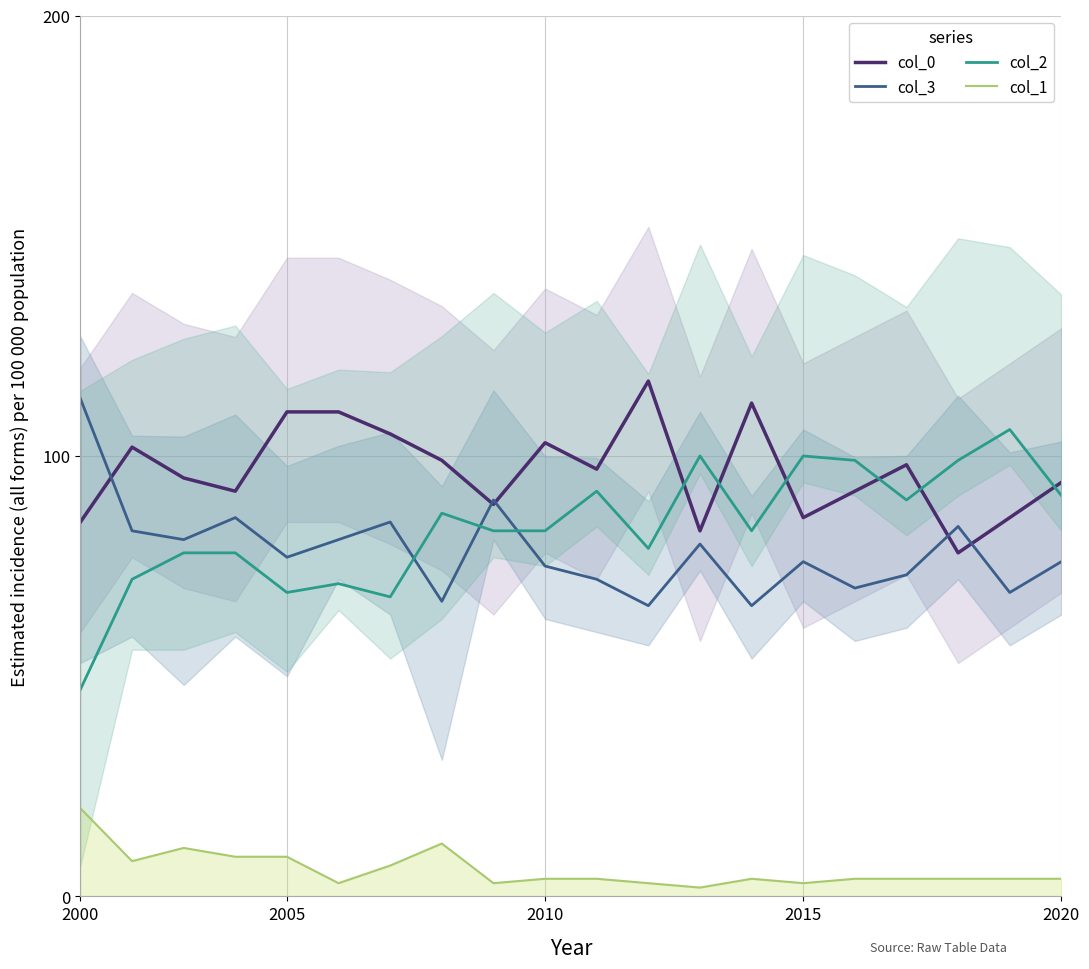

What is the highest value of the col_1 series?

20